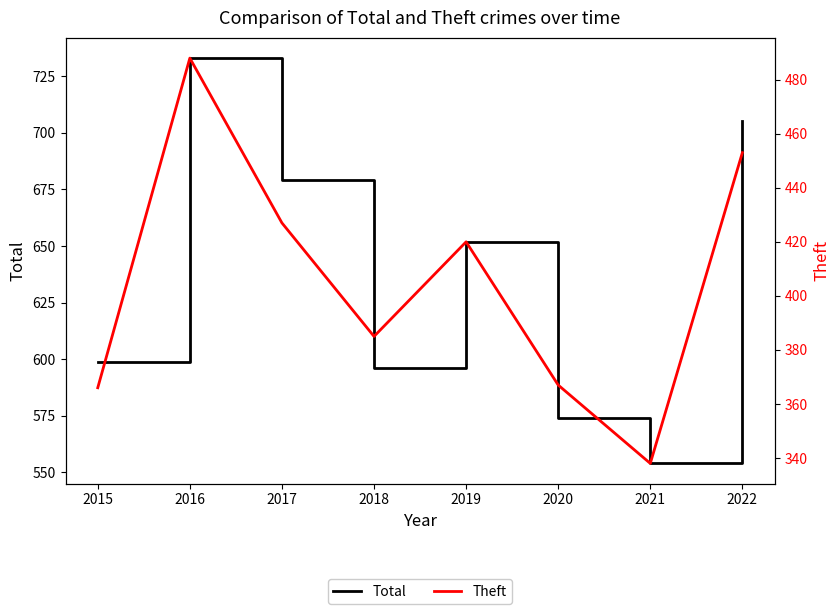

At how many categories does at least one series exceed 388?

8